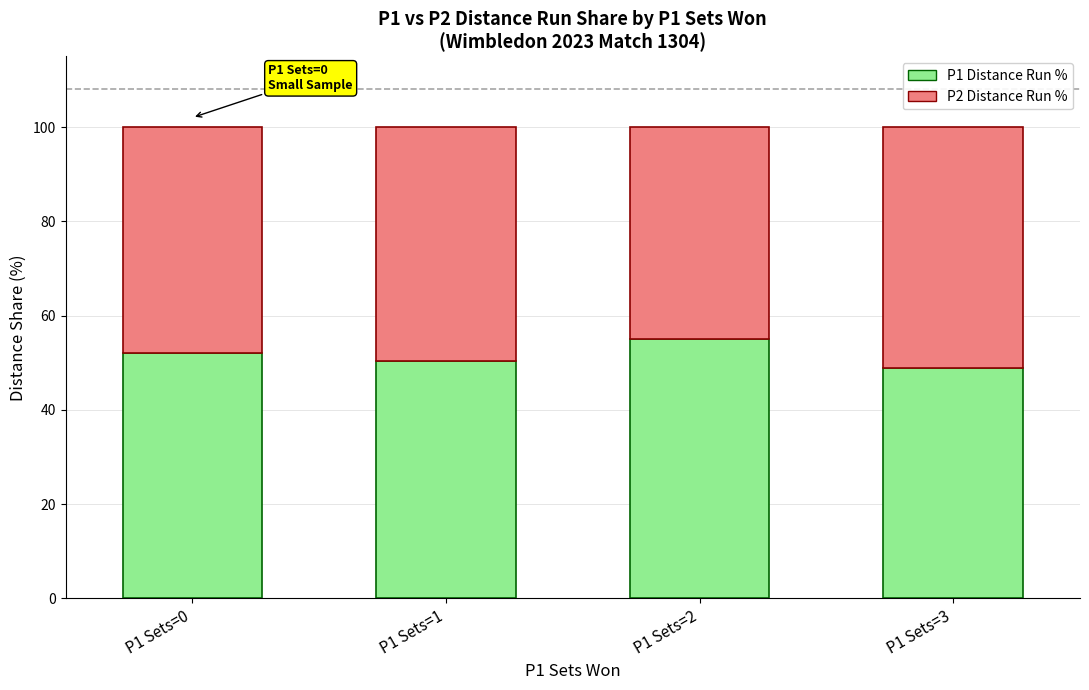

What is the value of the P1 Distance Run % bar at the 2nd from the left?

50.3